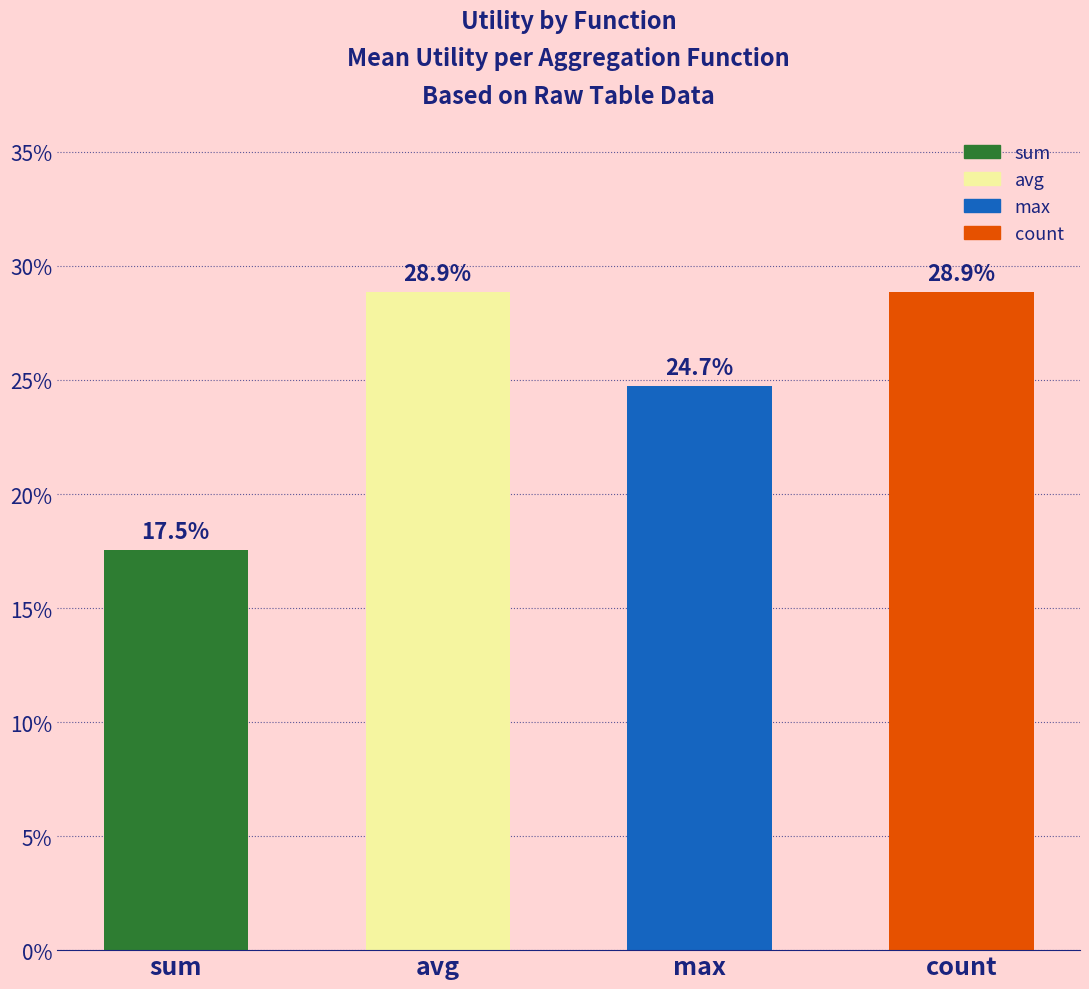

The value at avg is 28.9. True or false?

True